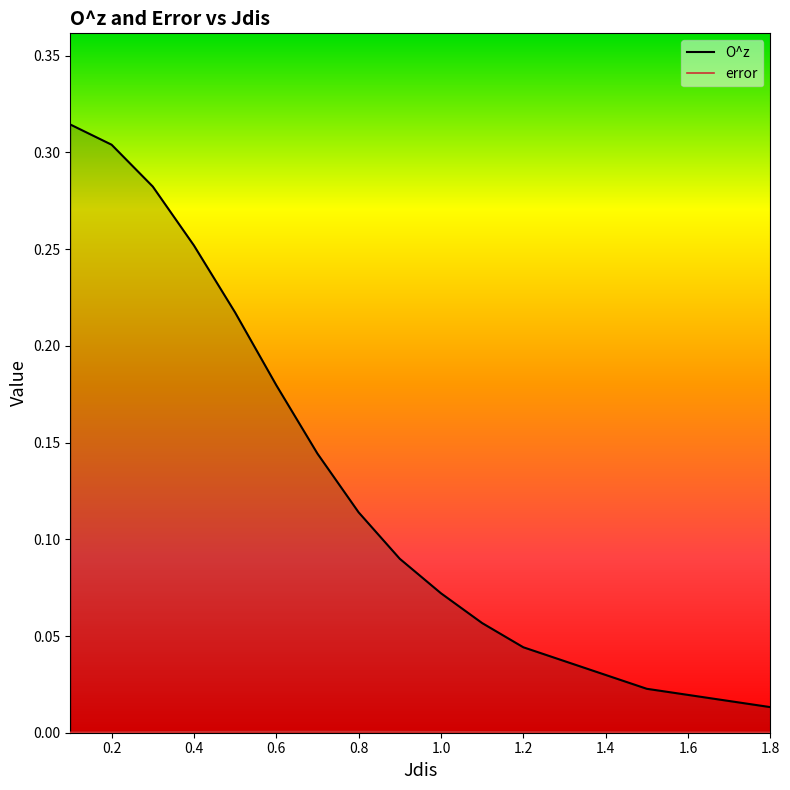

Reading left to right, extract all data points from this chart.

O^z: 0.3	0.3	0.3	0.3	0.2	0.2	0.1	0.1	0.1	0.1	0.1	0.0	0.0	0.0
error: 0.0	0.0	0.0	0.0	0.0	0.0	0.0	0.0	0.0	0.0	0.0	0.0	0.0	0.0